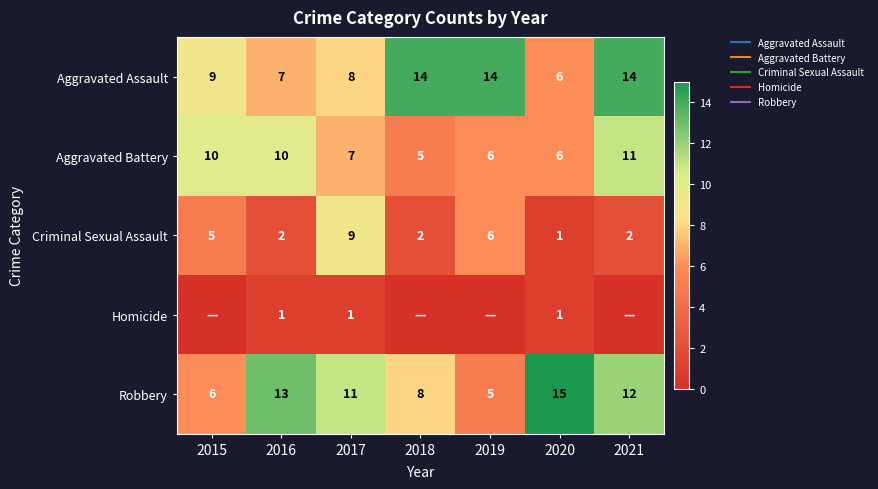

How many Homicide values are between 0 and 1?

7